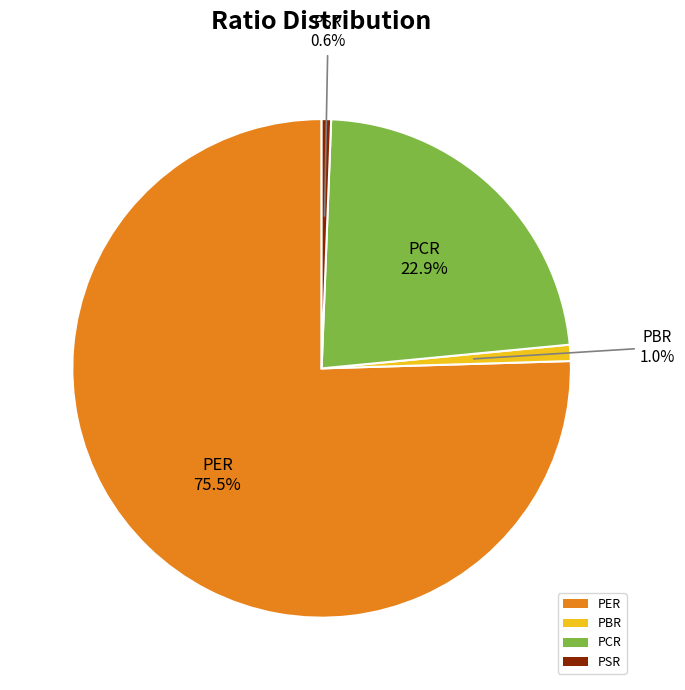

What percentage is the PBR slice, to the nearest percent?

1%